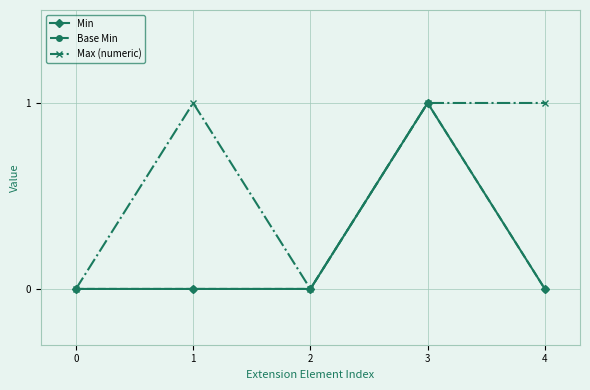

The value of Base Min at 1 is 0. True or false?

True